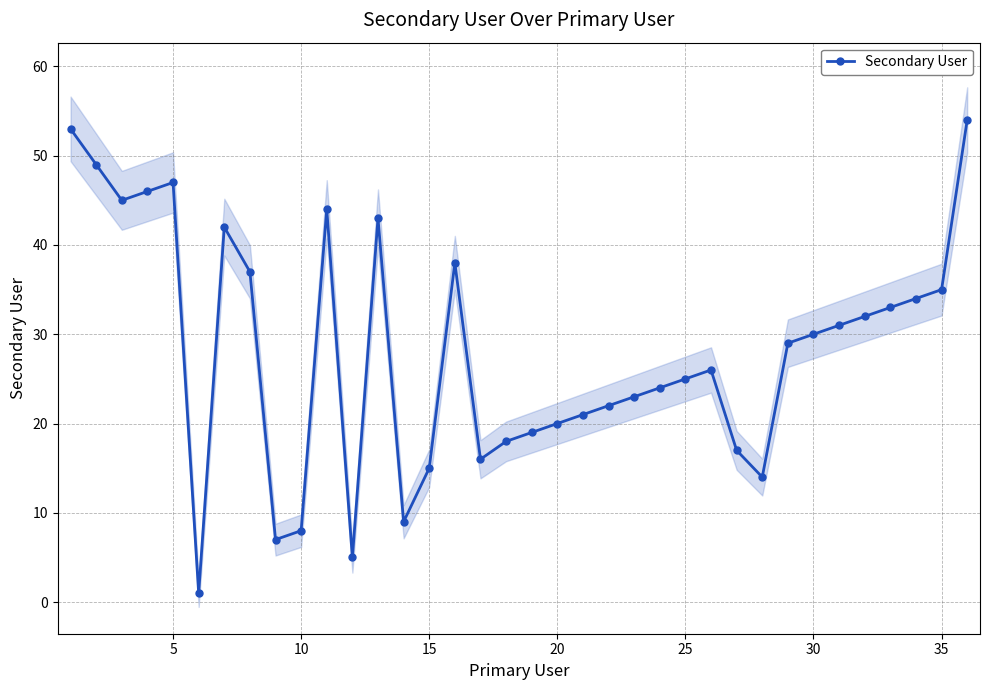

Reading left to right, list all the values displayed in this chart.

53	49	45	46	47	1	42	37	7	8	44	5	43	9	15	38	16	18	19	20	21	22	23	24	25	26	17	14	29	30	31	32	33	34	35	54